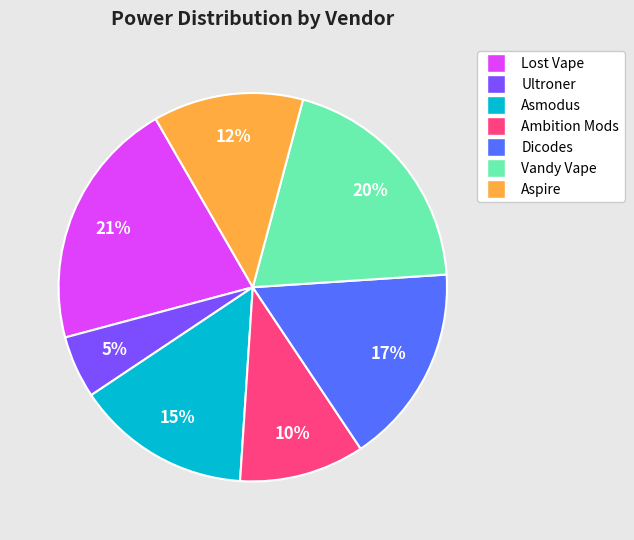

Rank the categories by value from highest to lowest.

Lost Vape, Vandy Vape, Dicodes, Asmodus, Aspire, Ambition Mods, Ultroner